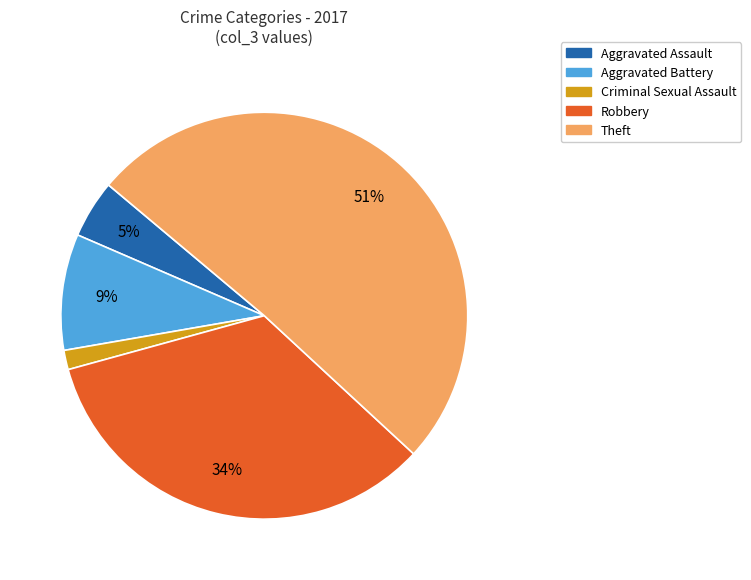

What percentage is the Robbery slice, to the nearest percent?

34%